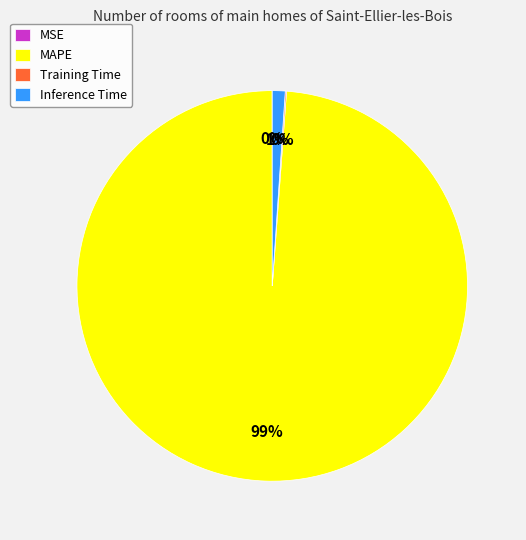

To the nearest percent, what is the average slice percentage?

25%